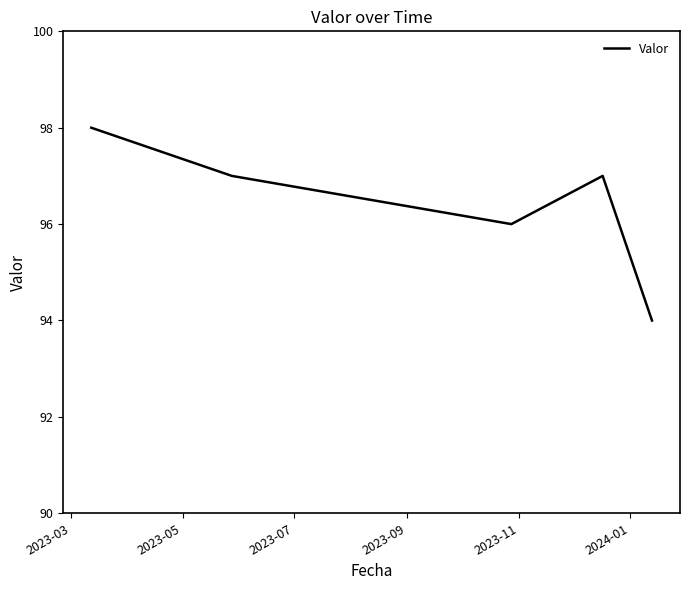

What is the sum of all values?

482